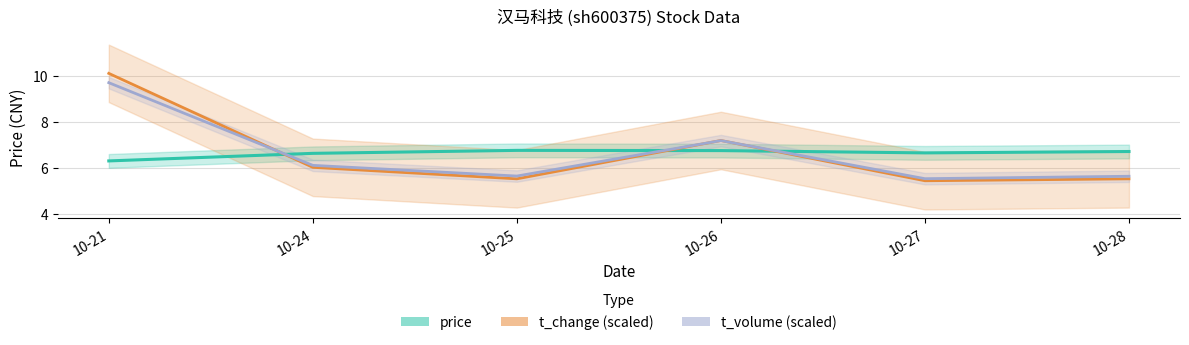

Does the chart have visible grid lines?

Yes